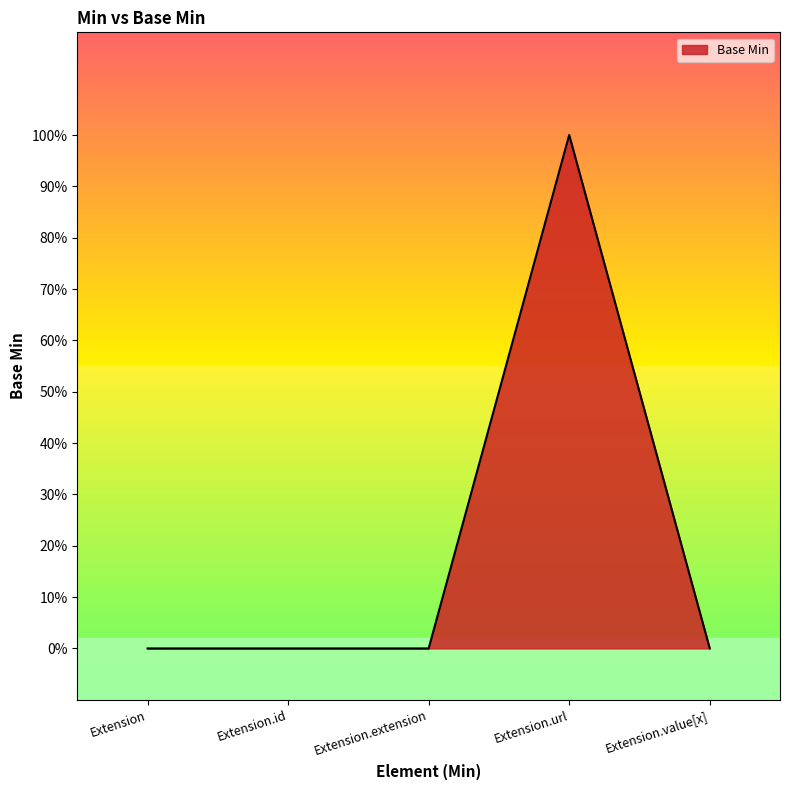

Where is the first local maximum?

Extension.url